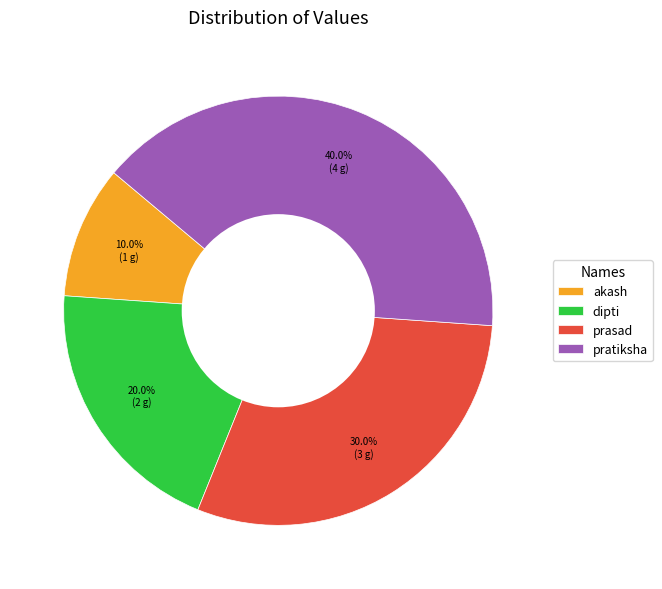

To the nearest percent, what is the difference between the largest and smallest slice percentages?

30%